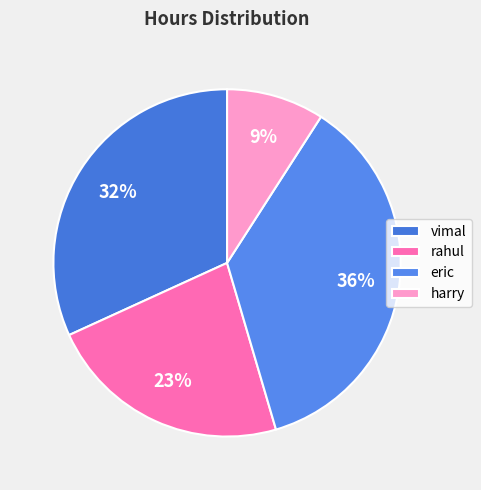

Is there a majority slice in this chart?

No